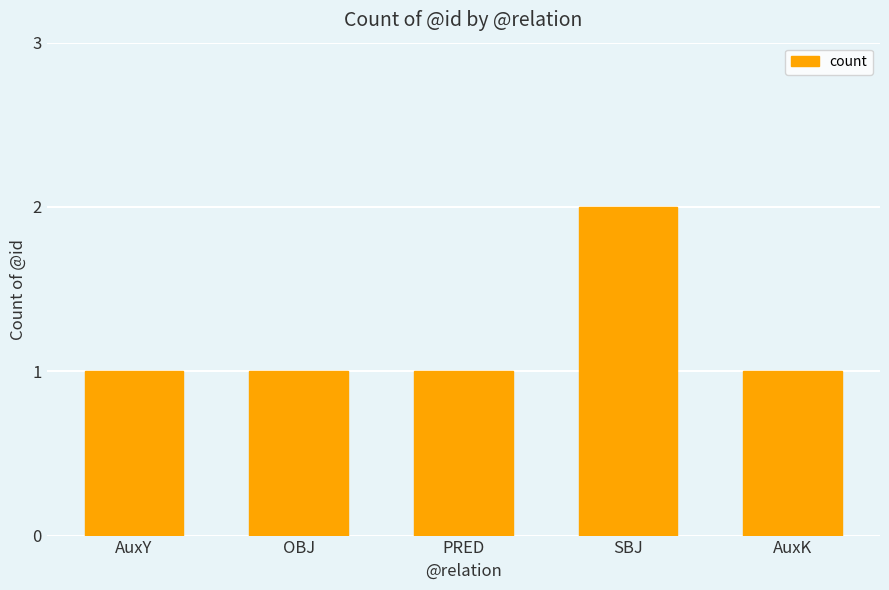

The chart shows a value of 1 at AuxY. True or false?

True